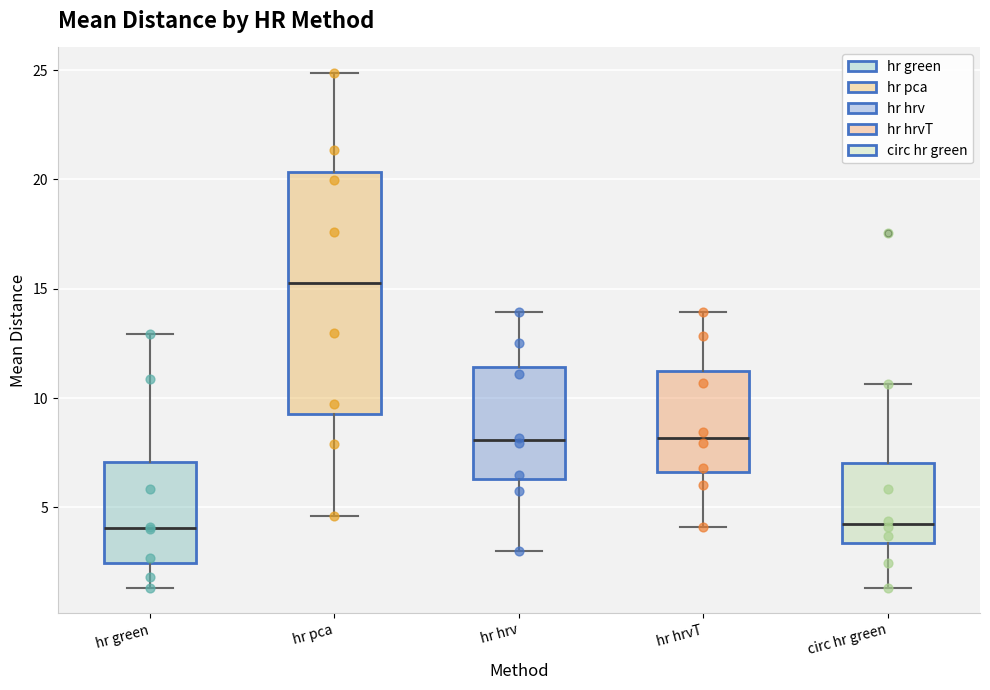

Reading left to right, read every box against the y-axis: the position of its median line, the range the box covers, and the ends of its whiskers. The values are not printed on the chart, so give them approximately, as read against the axis.

hr green: median 4.0, box 2.5 to 7.0, whiskers 1.5 to 13.0
hr pca: median 15.5, box 9.5 to 20.5, whiskers 4.5 to 25.0
hr hrv: median 8.0, box 6.5 to 11.5, whiskers 3.0 to 14.0
hr hrvT: median 8.0, box 6.5 to 11.0, whiskers 4.0 to 14.0
circ hr green: median 4.0, box 3.5 to 7.0, whiskers 1.5 to 10.5